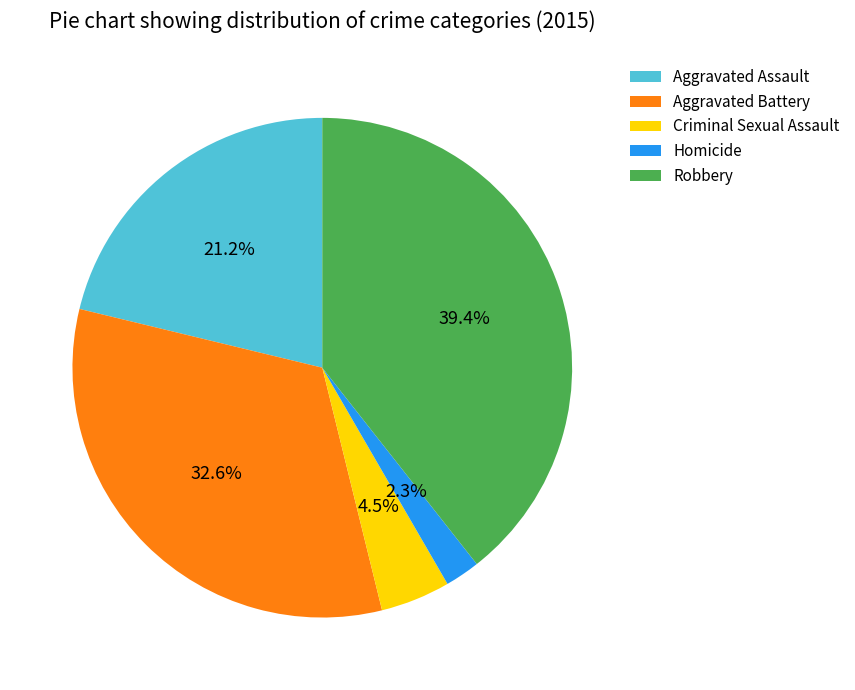

To the nearest percent, what is the average slice percentage?

20%